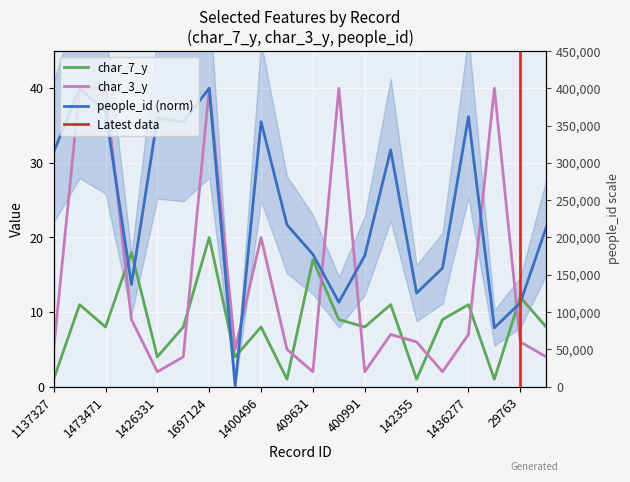

Which series has the largest total across all categories?

people_id